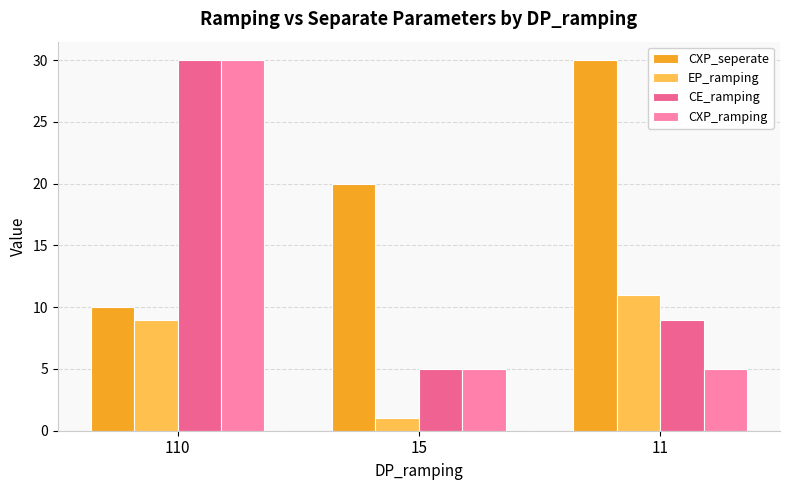

Which category has the lowest value in the CE_ramping series?

15